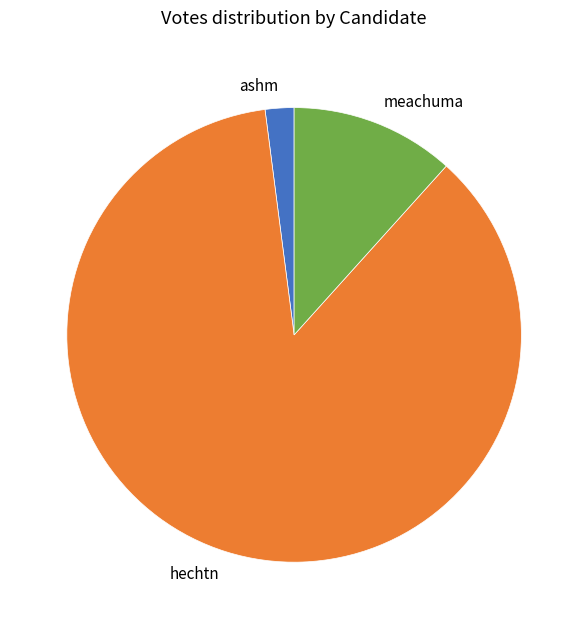

Which category has the smallest portion of the pie?

ashm